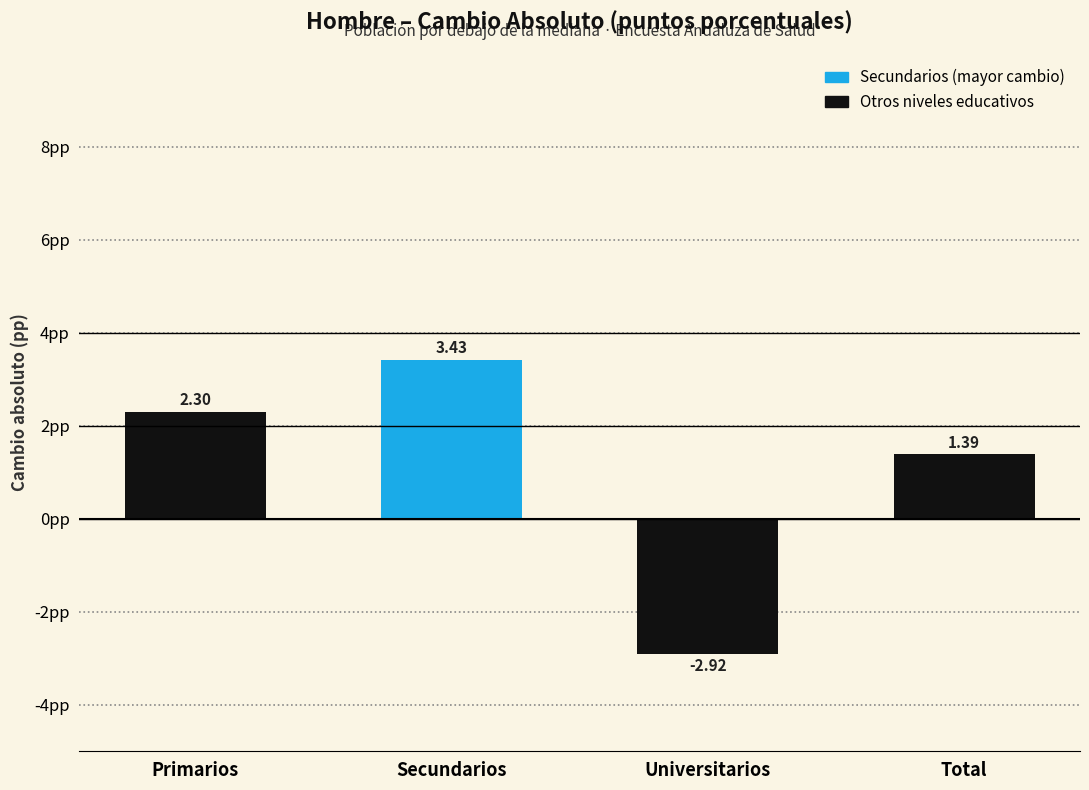

At which category does the chart reach its peak across all series?

Secundarios